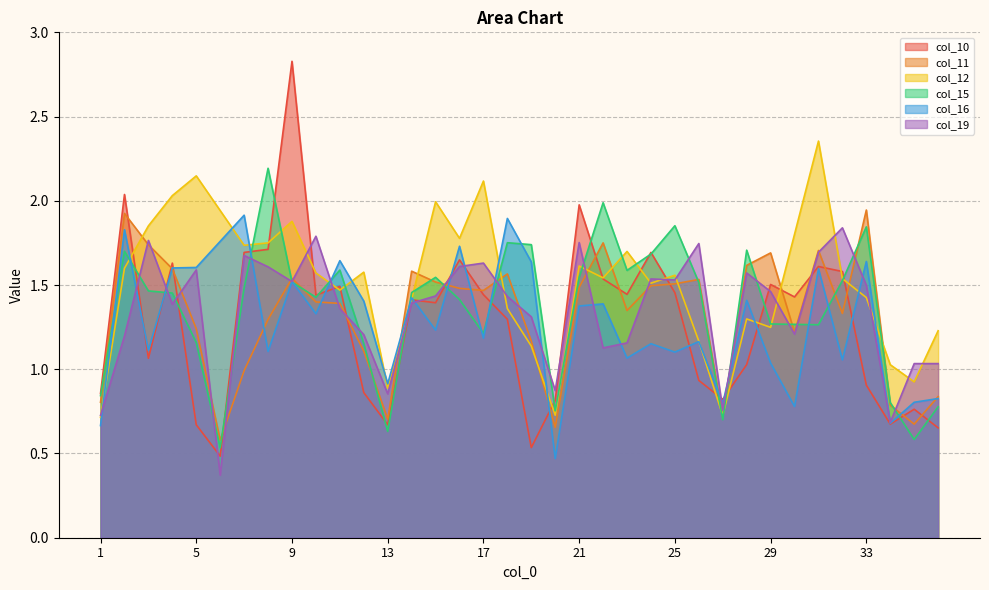

What is the maximum value for col_11?

1.9